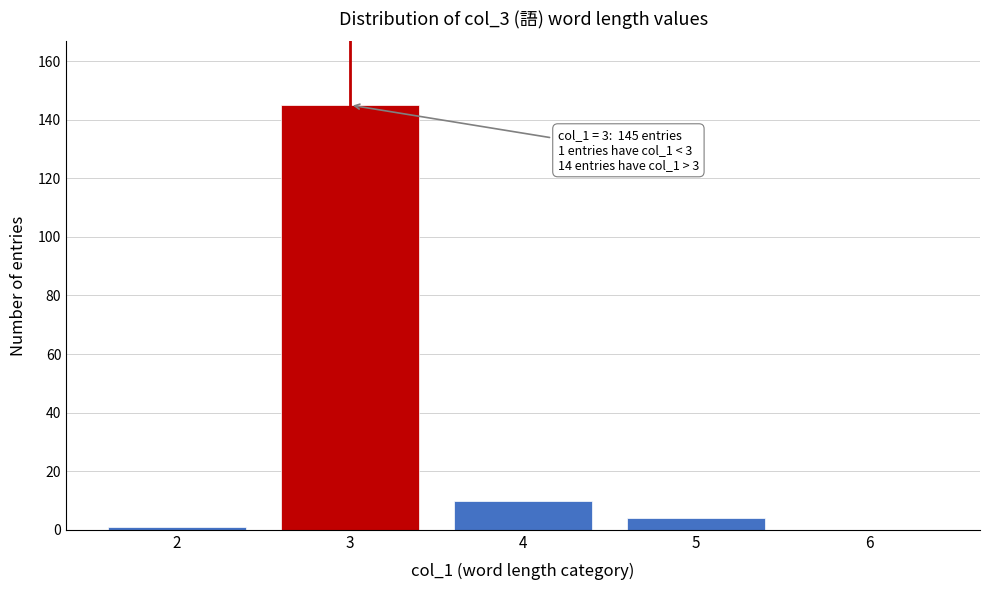

Over which range of the x-axis is the bar tallest?

2.5 to 3.5